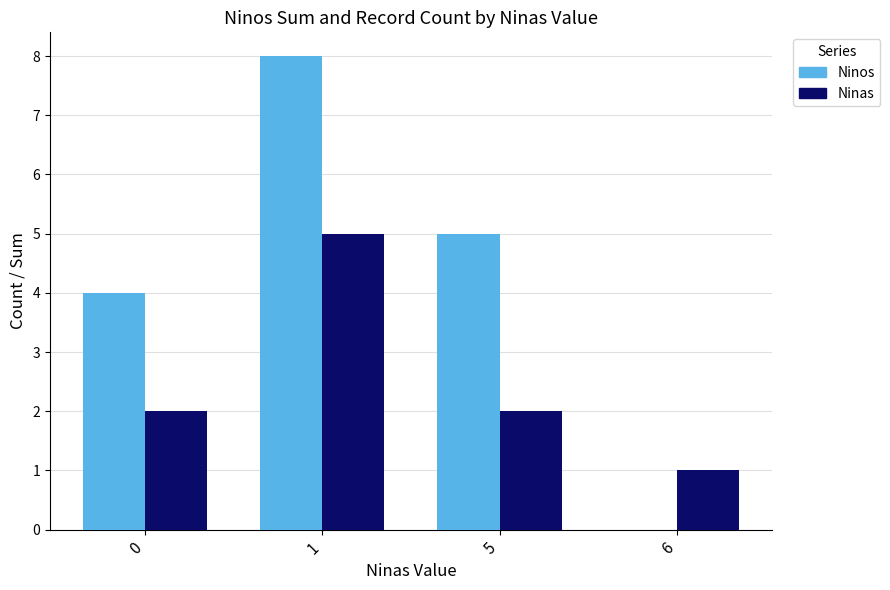

What is the sum of all Ninas values?

10